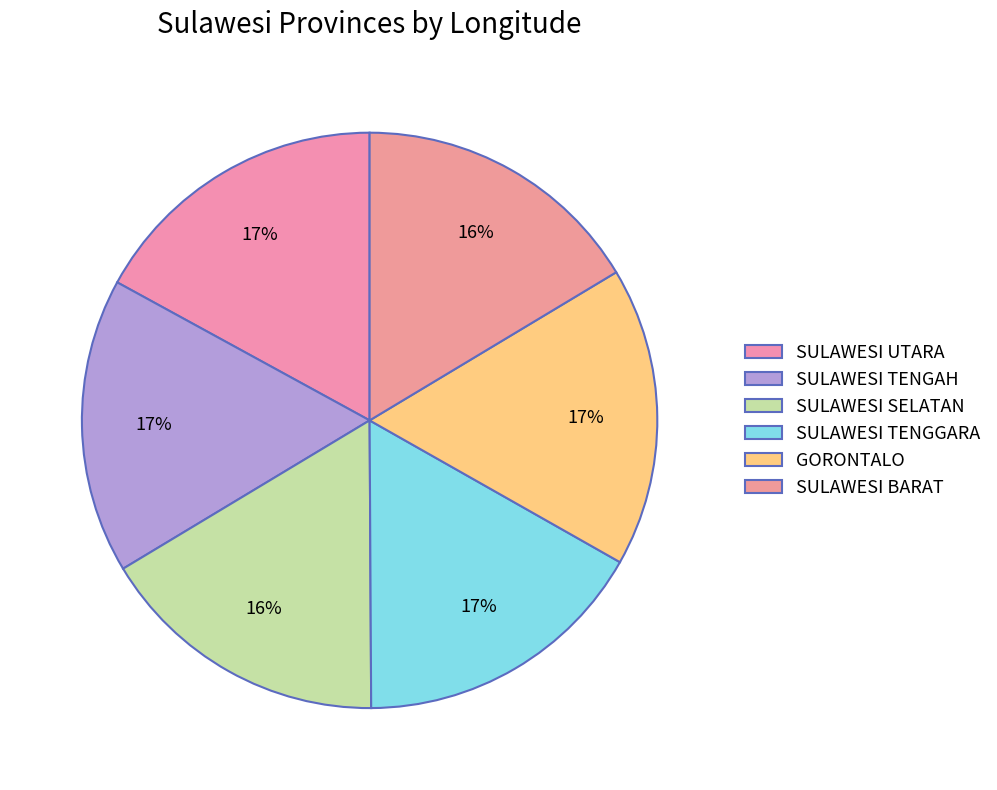

To the nearest percent, what is the combined percentage of SULAWESI TENGAH and SULAWESI BARAT?

33%